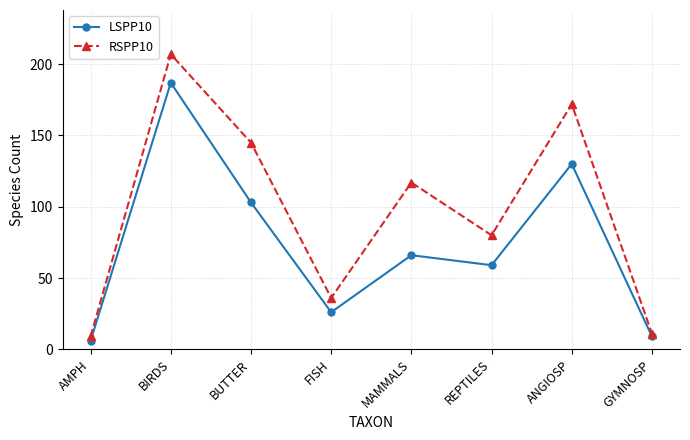

The RSPP10 series shows 53 at FISH. True or false?

False